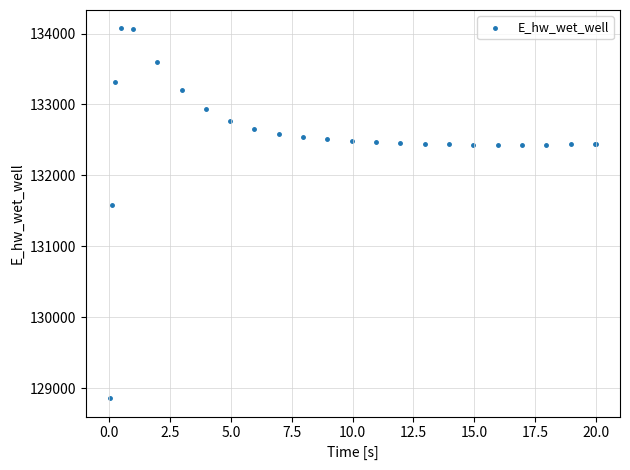

What Y value in the scatter plot is closest to 131466?

131579.0